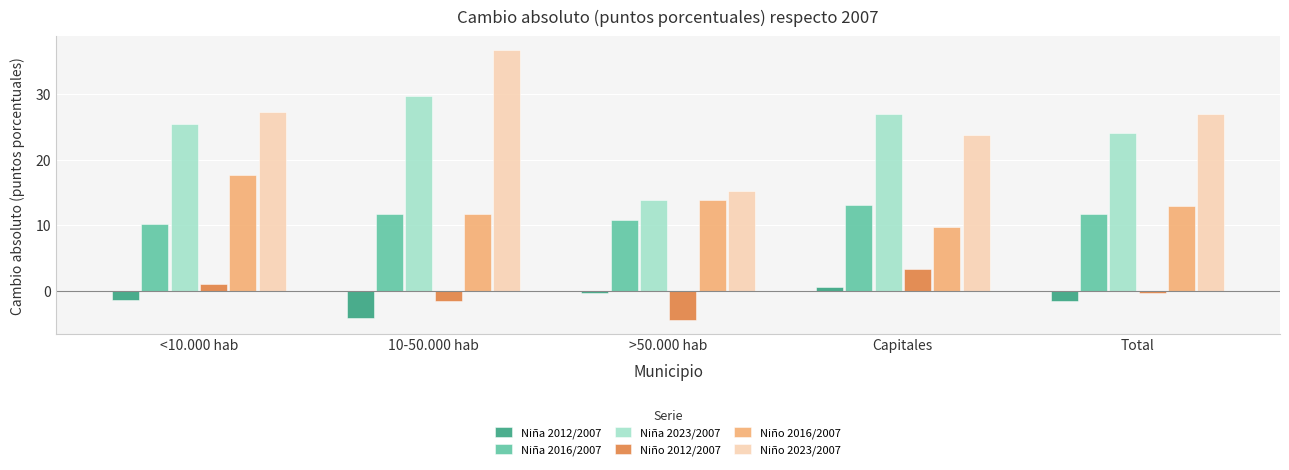

Which series has the largest range (max minus min)?

Niño 2023/2007